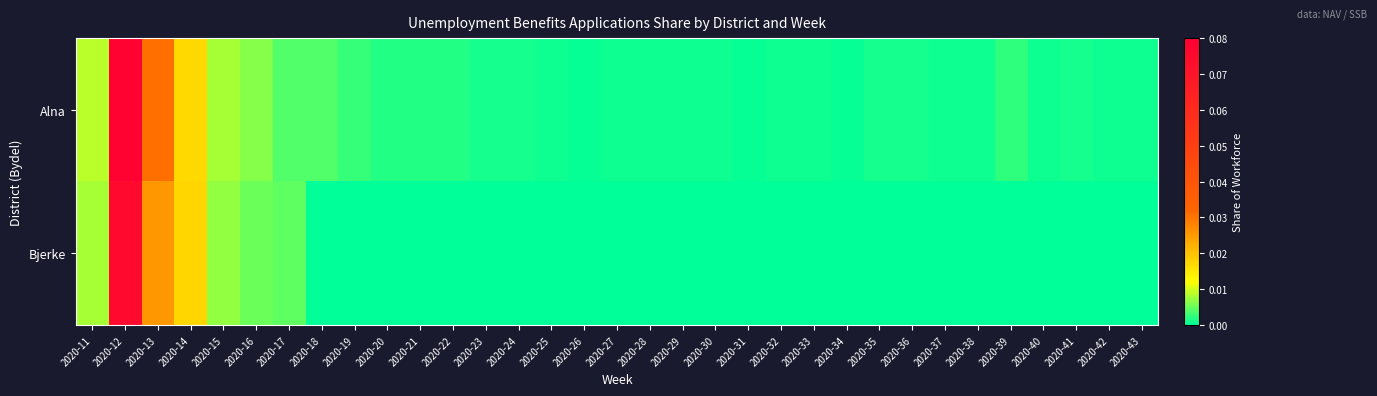

Reading right to left, list all the values displayed in this chart.

Alna: 2020-43=0.0	2020-42=0.0	2020-41=0.0	2020-40=0.0	2020-39=0.0	2020-38=0.0	2020-37=0.0	2020-36=0.0	2020-35=0.0	2020-34=0.0	2020-33=0.0	2020-32=0.0	2020-31=0.0	2020-30=0.0	2020-29=0.0	2020-28=0.0	2020-27=0.0	2020-26=0.0	2020-25=0.0	2020-24=0.0	2020-23=0.0	2020-22=0.0	2020-21=0.0	2020-20=0.0	2020-19=0.0	2020-18=0.0	2020-17=0.0	2020-16=0.0	2020-15=0.0	2020-14=0.0	2020-13=0.0	2020-12=0.1	2020-11=0.0
Bjerke: 2020-43=0.0	2020-42=0.0	2020-41=0.0	2020-40=0.0	2020-39=0.0	2020-38=0.0	2020-37=0.0	2020-36=0.0	2020-35=0.0	2020-34=0.0	2020-33=0.0	2020-32=0.0	2020-31=0.0	2020-30=0.0	2020-29=0.0	2020-28=0.0	2020-27=0.0	2020-26=0.0	2020-25=0.0	2020-24=0.0	2020-23=0.0	2020-22=0.0	2020-21=0.0	2020-20=0.0	2020-19=0.0	2020-18=0.0	2020-17=0.0	2020-16=0.0	2020-15=0.0	2020-14=0.0	2020-13=0.0	2020-12=0.1	2020-11=0.0